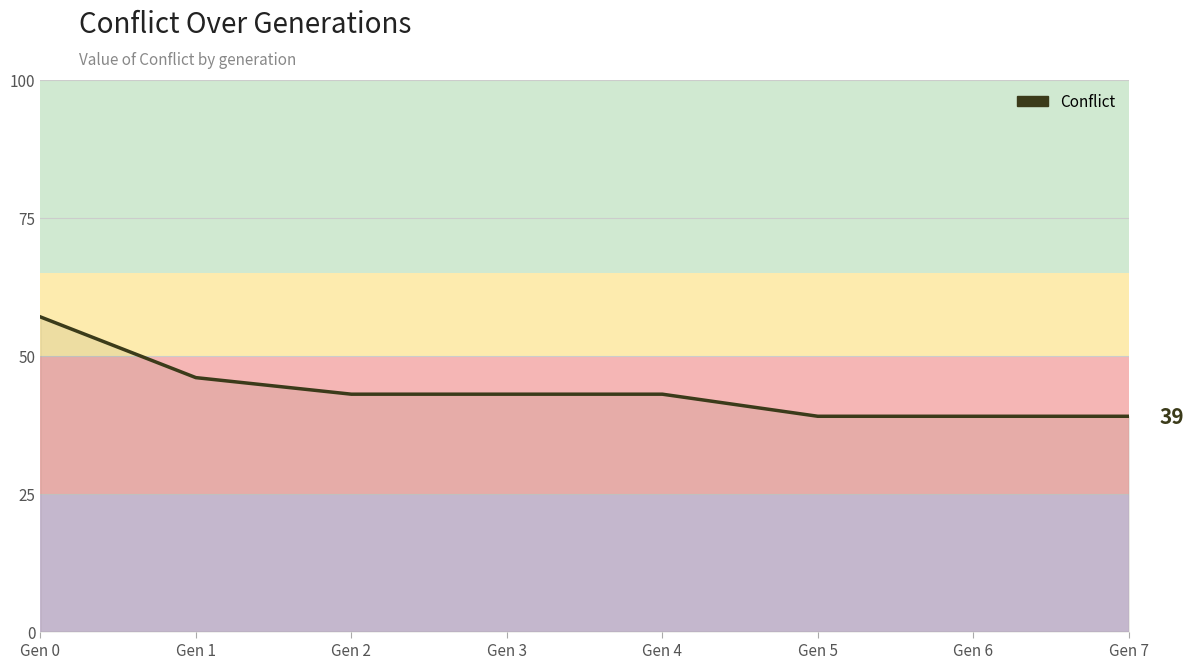

What is the sum of the values at Gen 7 and Gen 6?

78